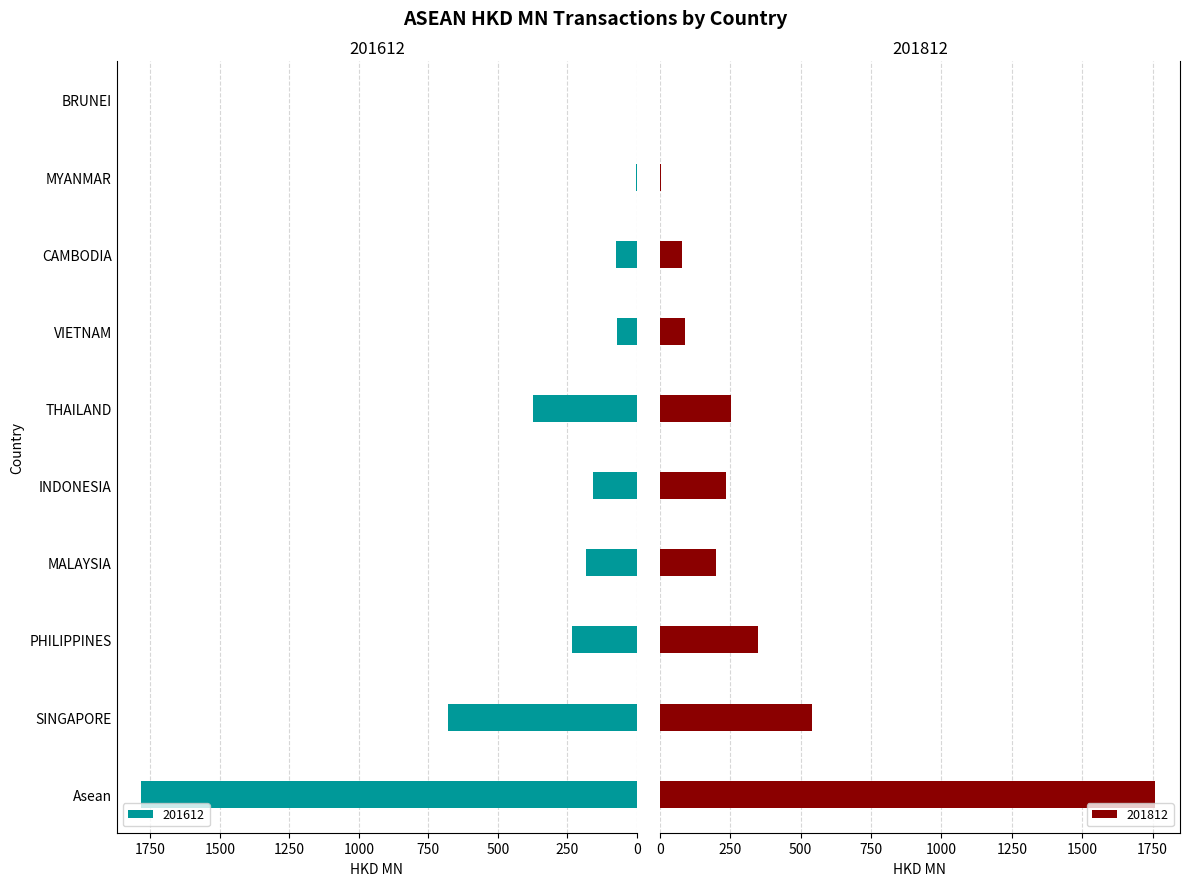

What is the difference between the maximum and minimum values in the 201812 series?

1757.3